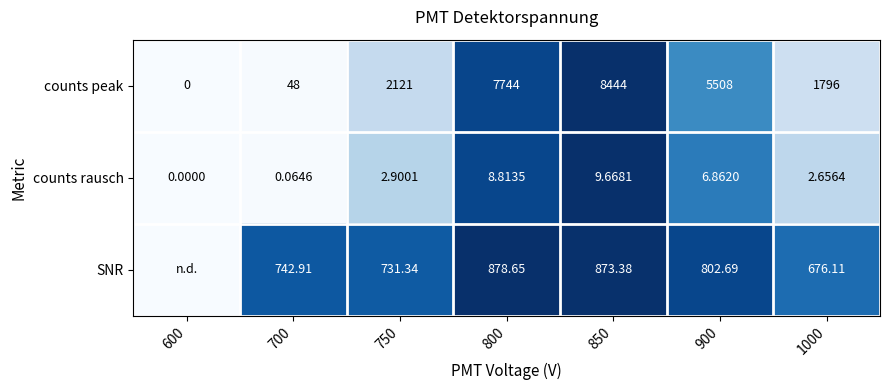

At how many categories does at least one series exceed 0?

6